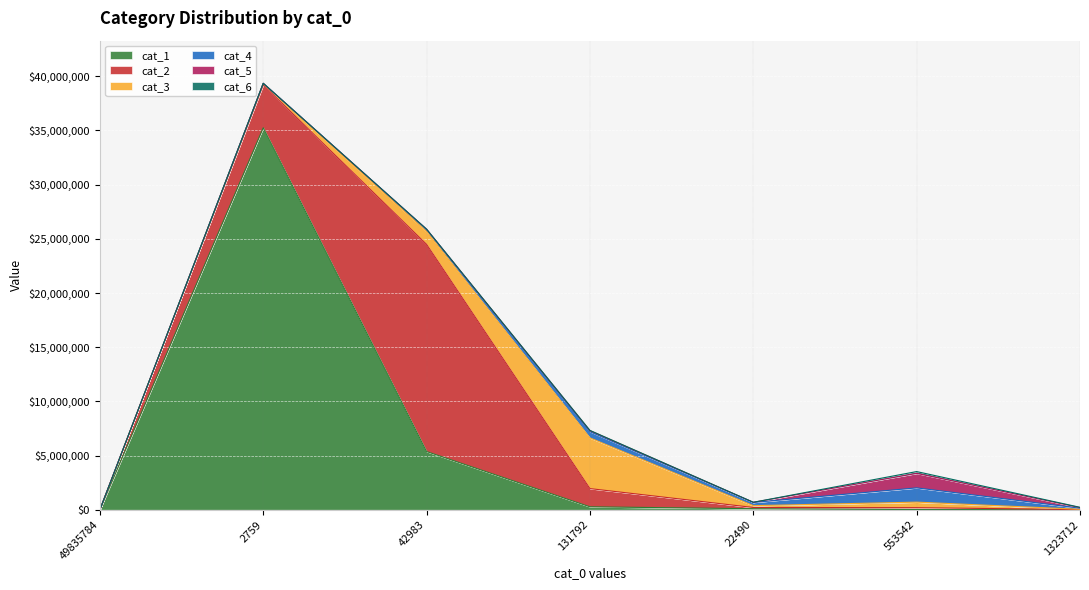

In cat_1, how many points are higher than both neighbors (excluding endpoints)?

1